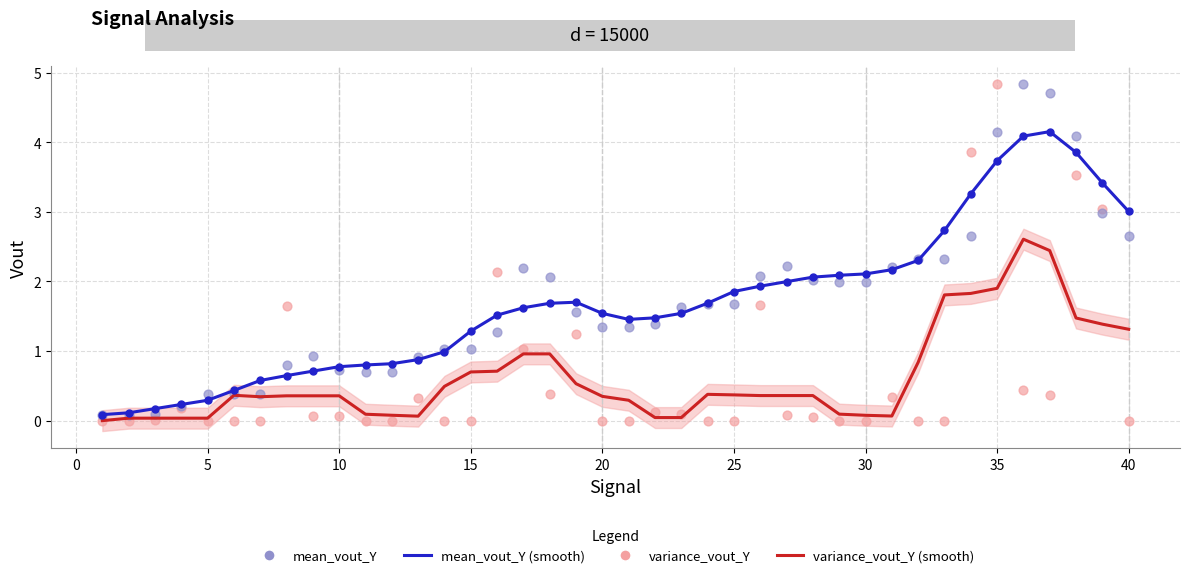

Is the value of mean_vout_Y (scatter) at 39 greater than the value of variance_vout_Y (scatter) at 22?

Yes